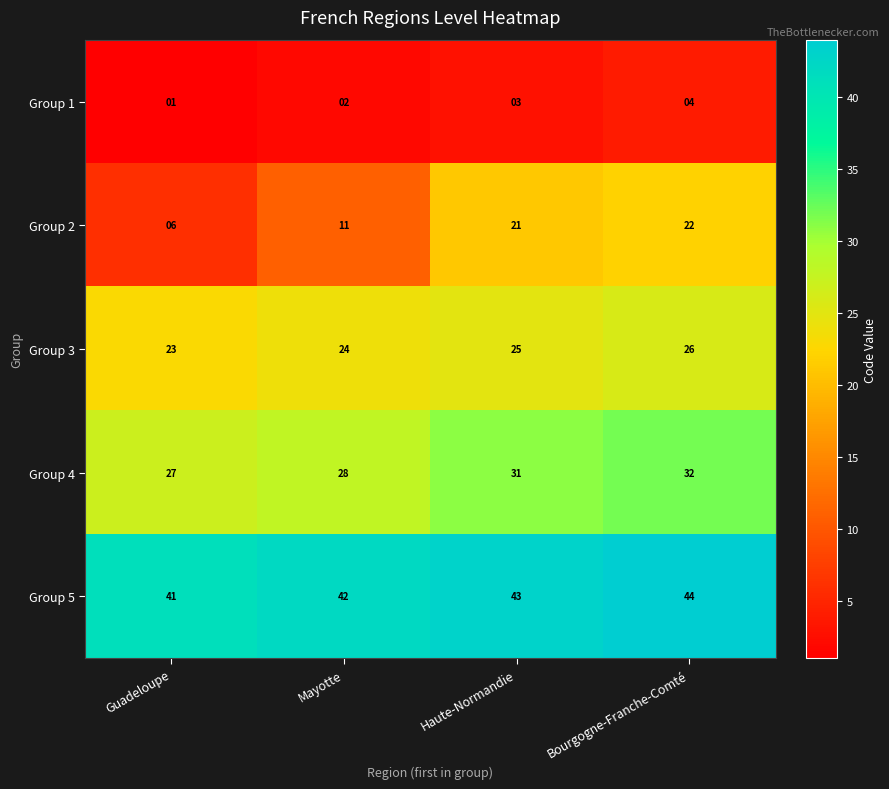

Which series has the widest spread of values?

Group 2